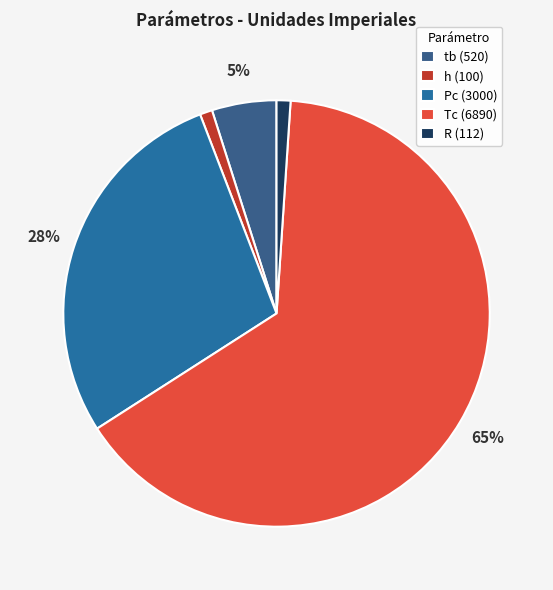

Does any single category account for the majority?

Yes